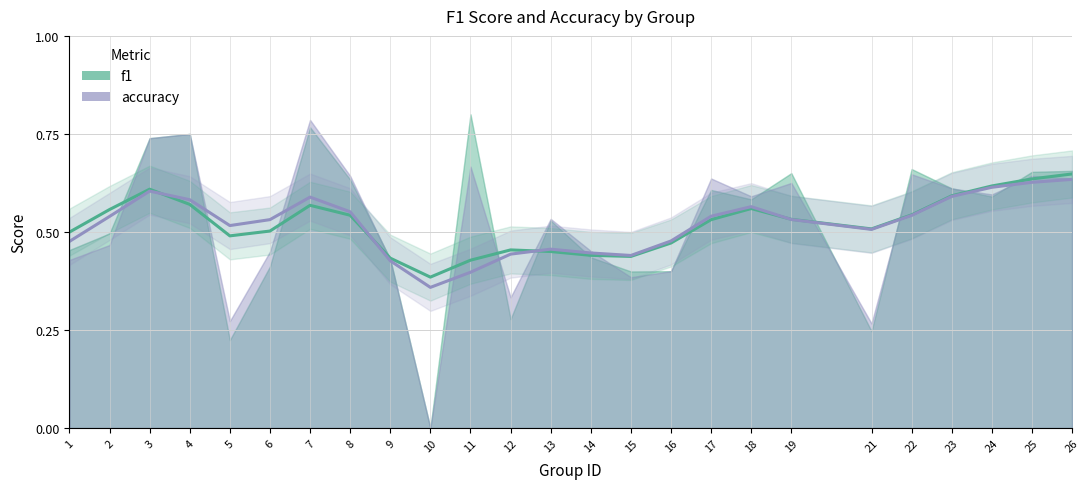

Is the value of f1 at 13 greater than the value of accuracy at 15?

Yes